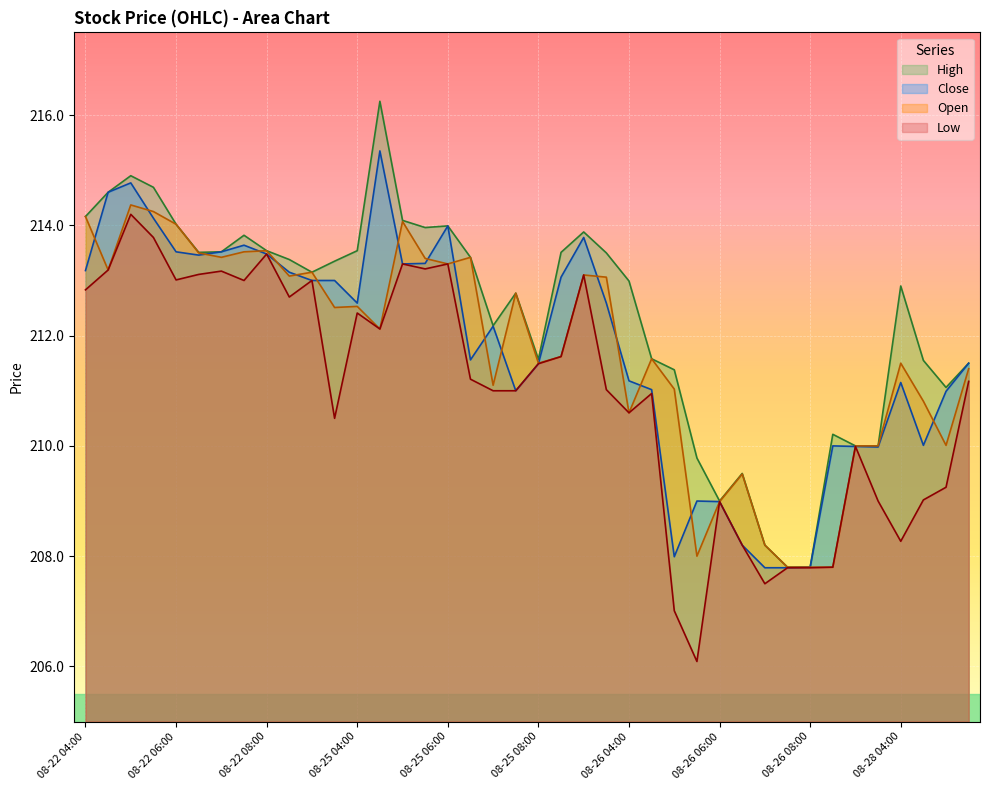

Which series changed the most between 08-22 05:30 and 08-22 07:00?

High